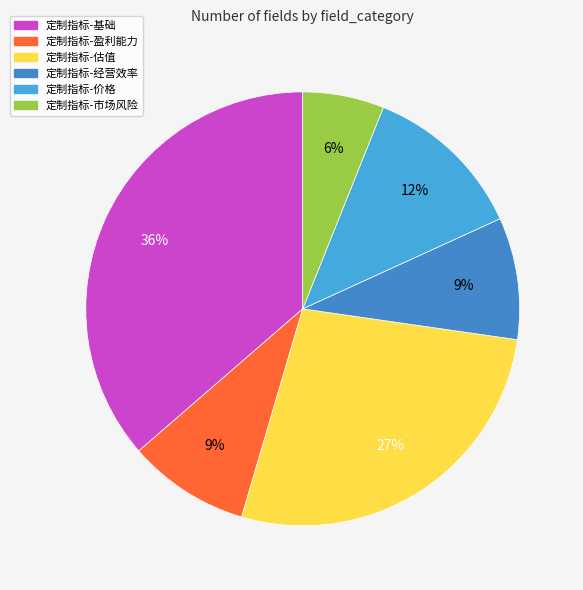

What is the largest slice in the pie chart?

定制指标-基础